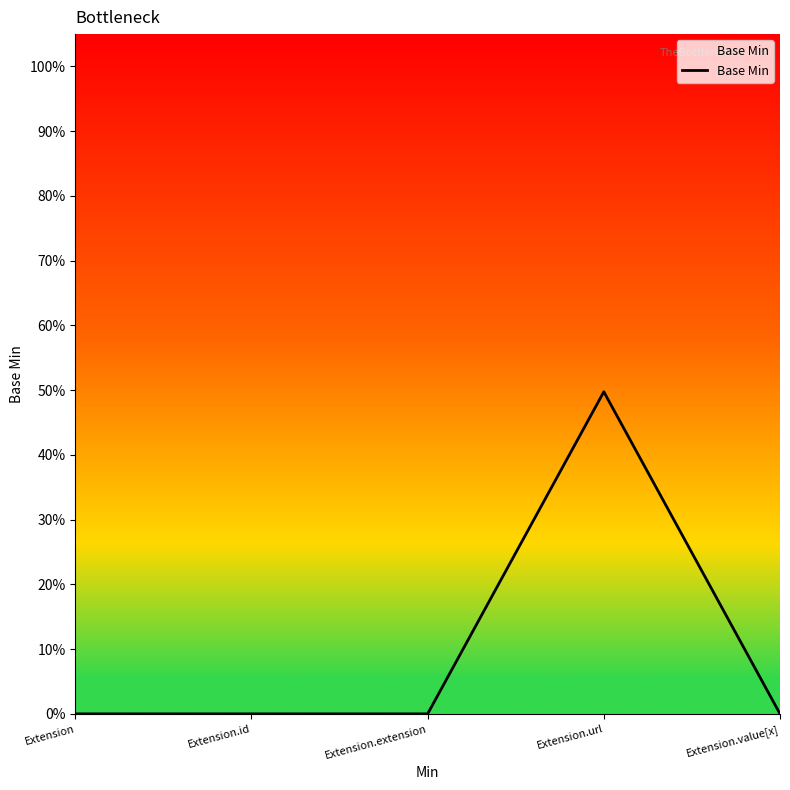

At which category does the chart reach its minimum across all series?

Extension